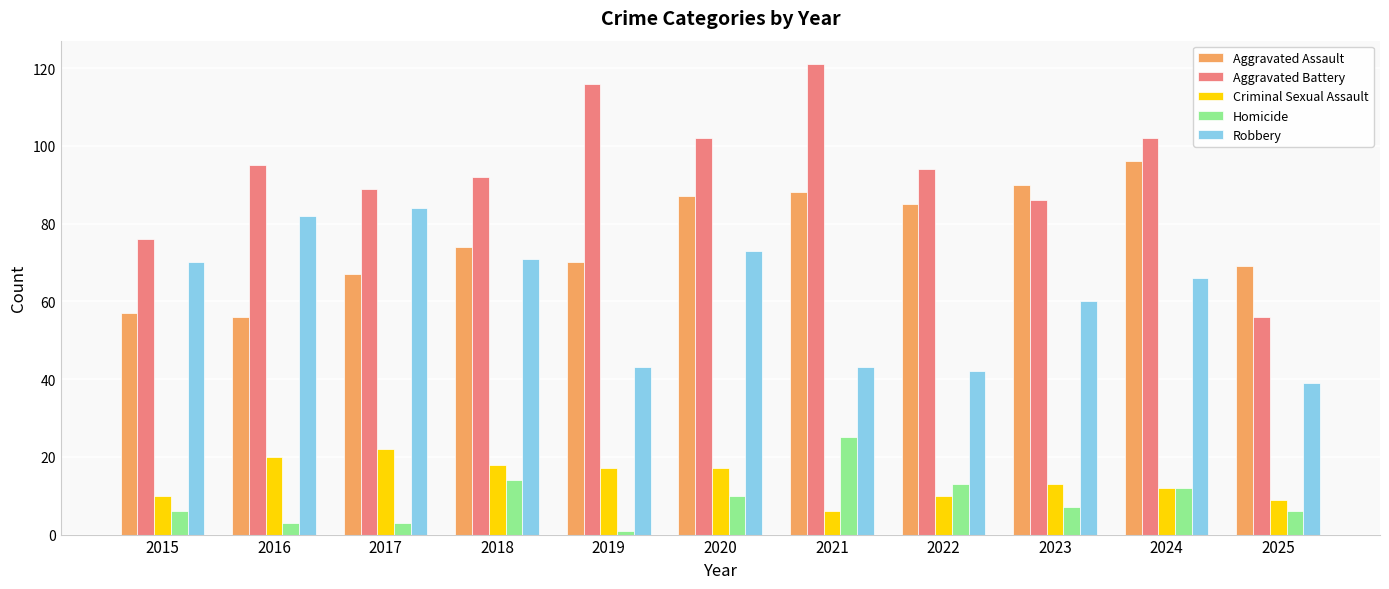

Which category has the lowest value across all series?

2019